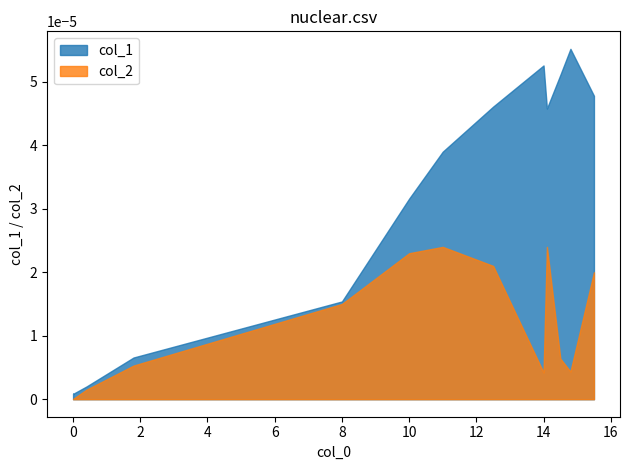

In col_2, how many points are higher than both neighbors (excluding endpoints)?

2